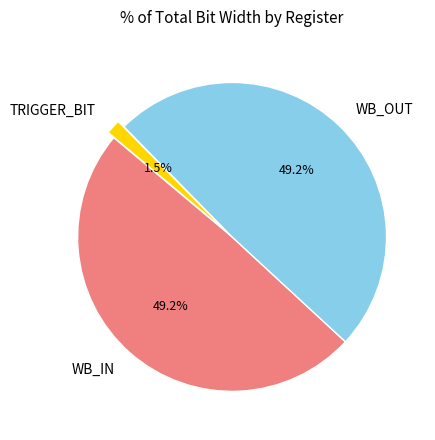

Is the sum of WB_OUT and TRIGGER_BIT greater than half?

Yes